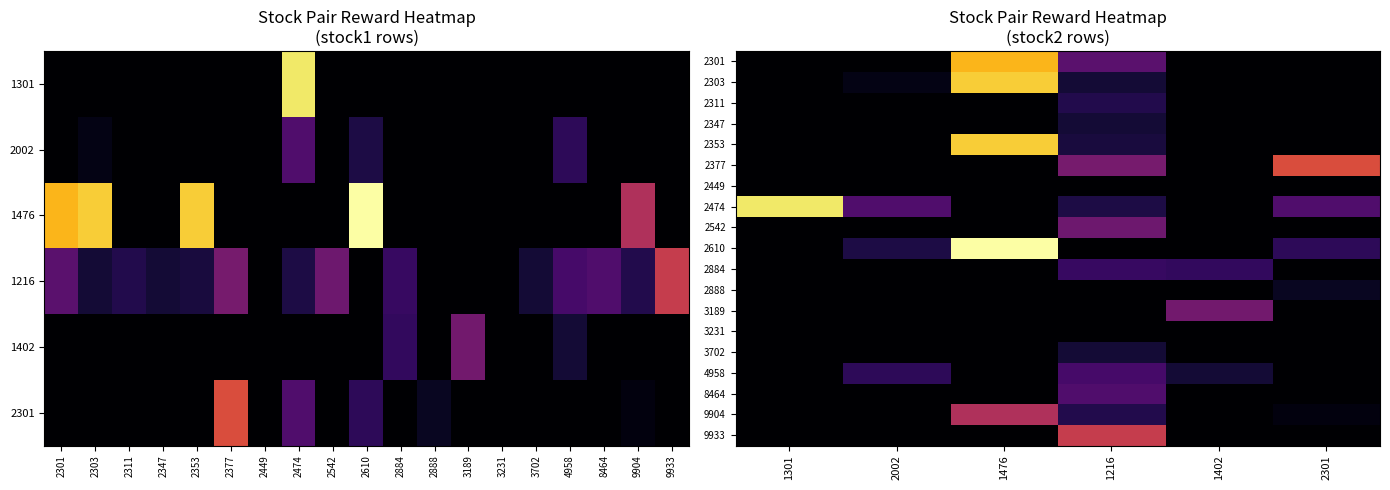

At how many categories does at least one series exceed 2?

4